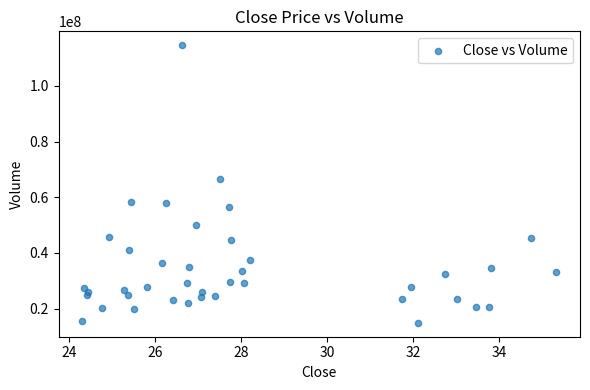

What Y value in the scatter plot is closest to 64737000?

66372000